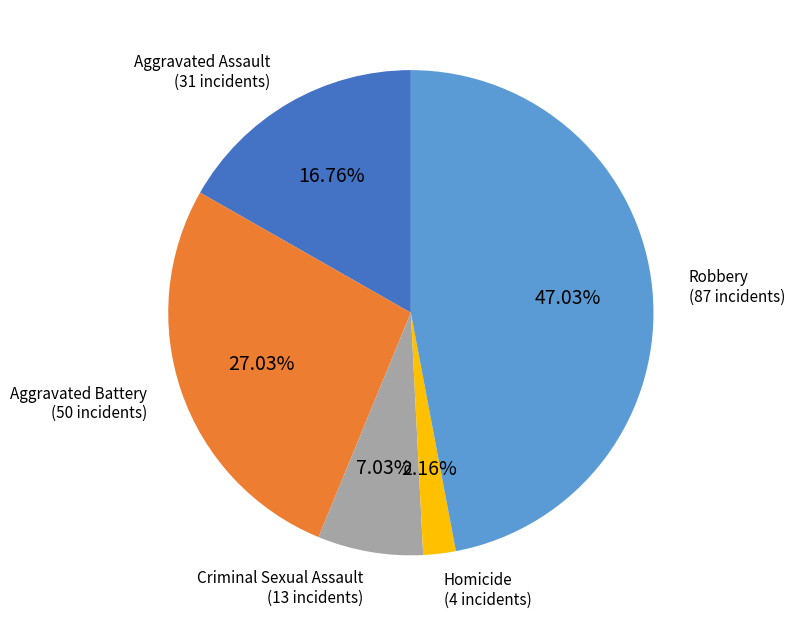

Is there a majority slice in this chart?

No